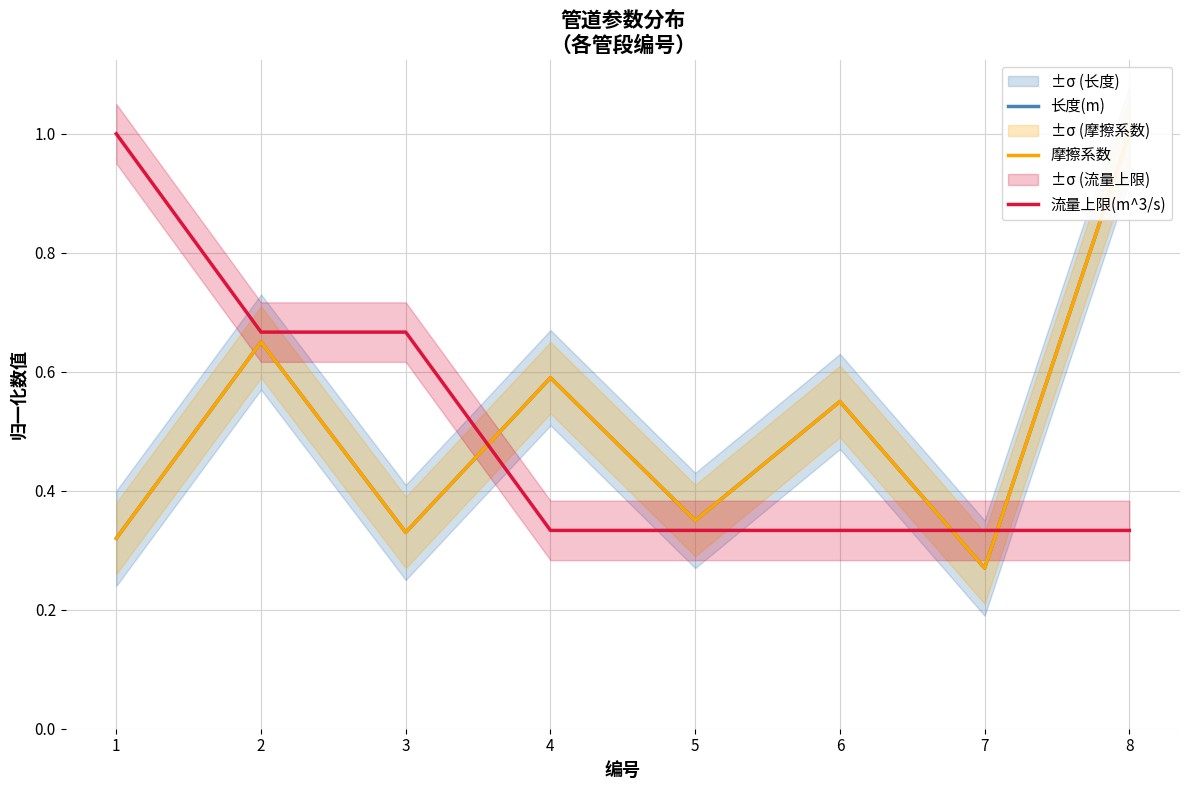

Reading left to right, what are all the values shown in this chart?

长度(m): 0.3	0.7	0.3	0.6	0.3	0.6	0.3	1.0
摩擦系数: 0.3	0.7	0.3	0.6	0.4	0.6	0.3	1.0
流量上限(m^3/s): 1.0	0.7	0.7	0.3	0.3	0.3	0.3	0.3